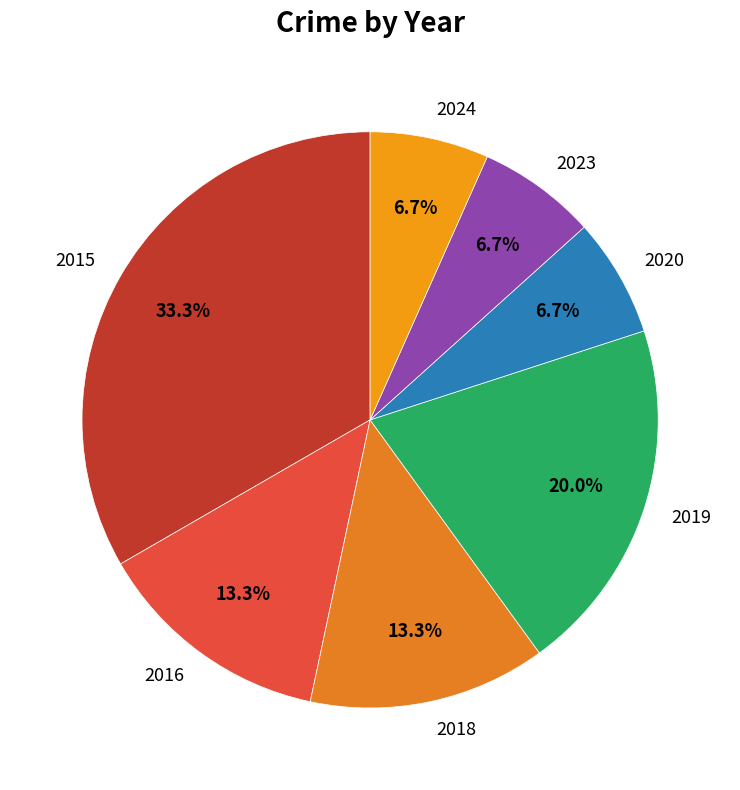

How many slices are in this pie chart?

7